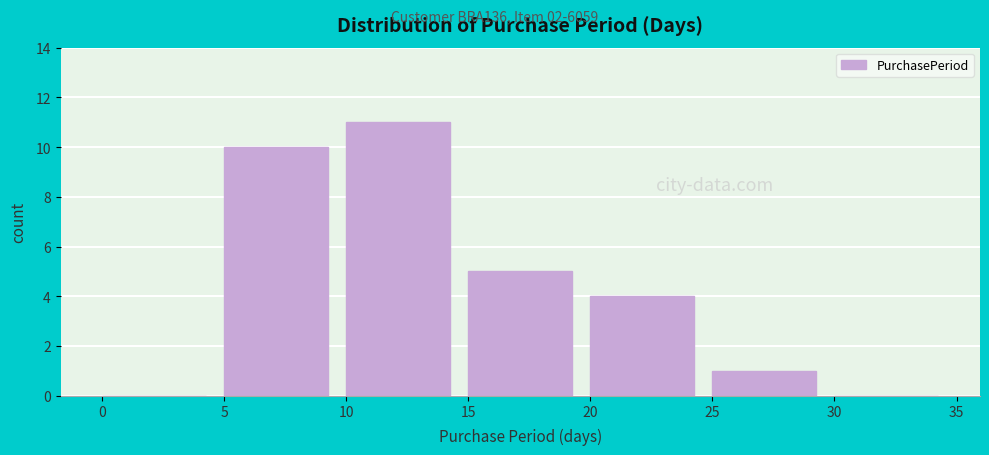

Over which range of the x-axis is the bar tallest?

10 to 15